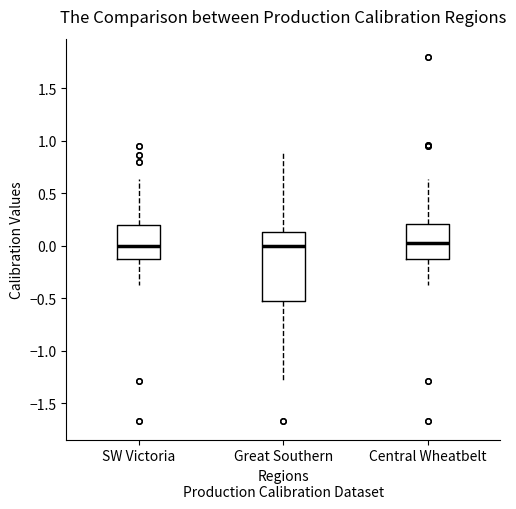

Where is the upper edge of the box for Central Wheatbelt on the y-axis? The values are not printed on the chart, so give them approximately, as read against the axis.

0.20